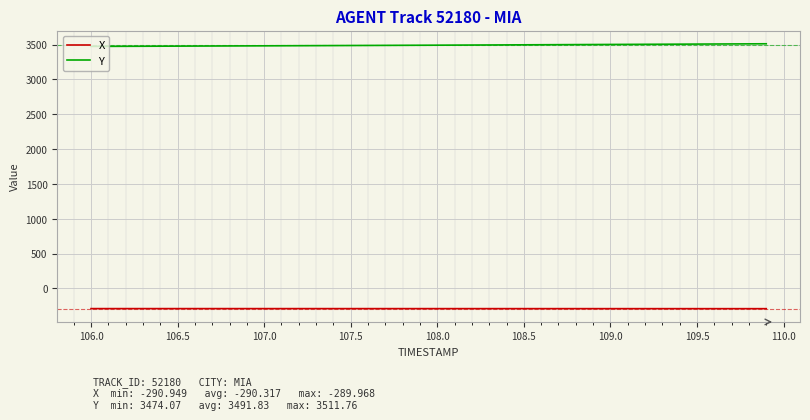

Which series has the largest total across all categories?

Y